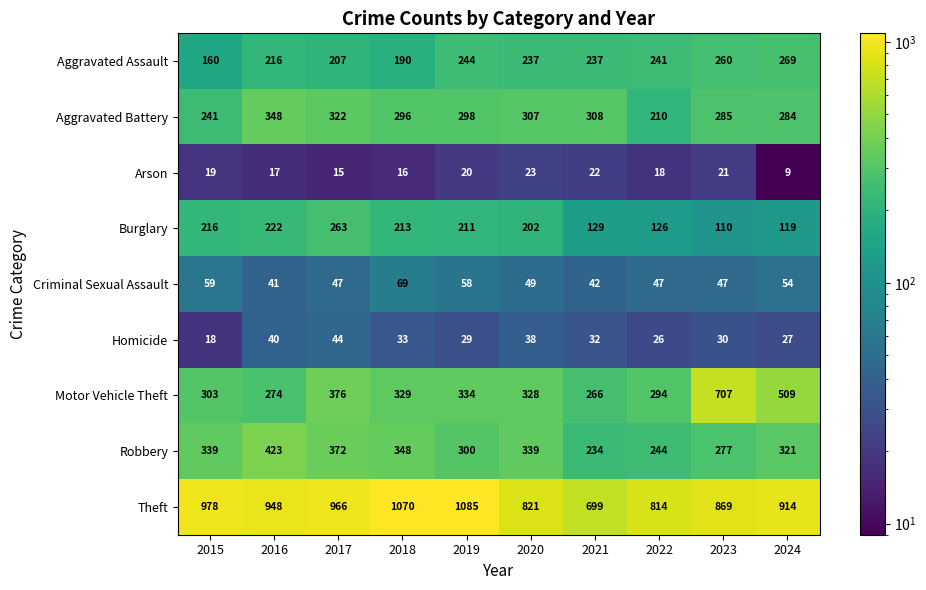

Between 2019 and 2024, which series saw the biggest shift?

Motor Vehicle Theft